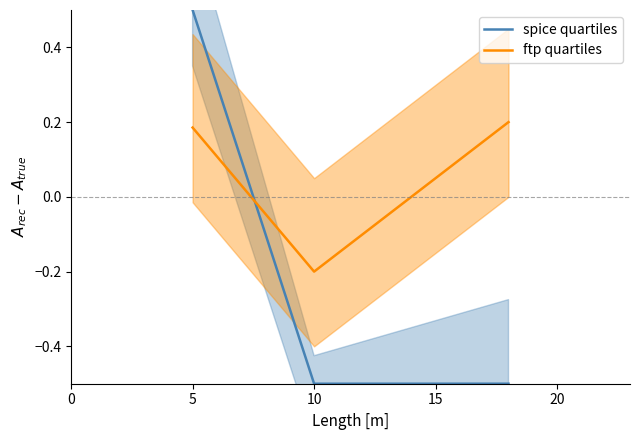

What is the difference between the spice quartiles values at 10 and 5?

1.0